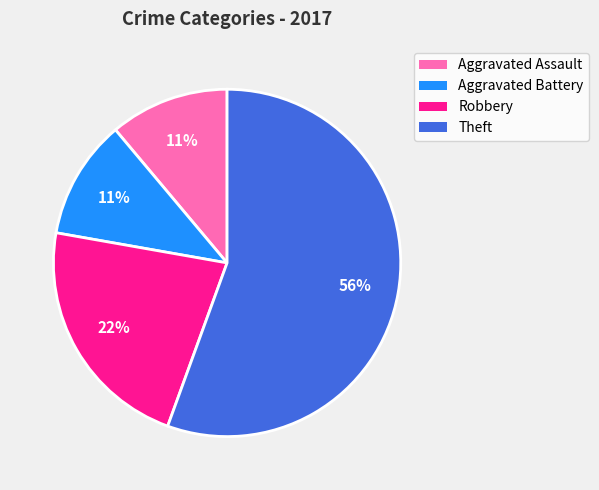

To the nearest percent, what is the average slice percentage?

25%